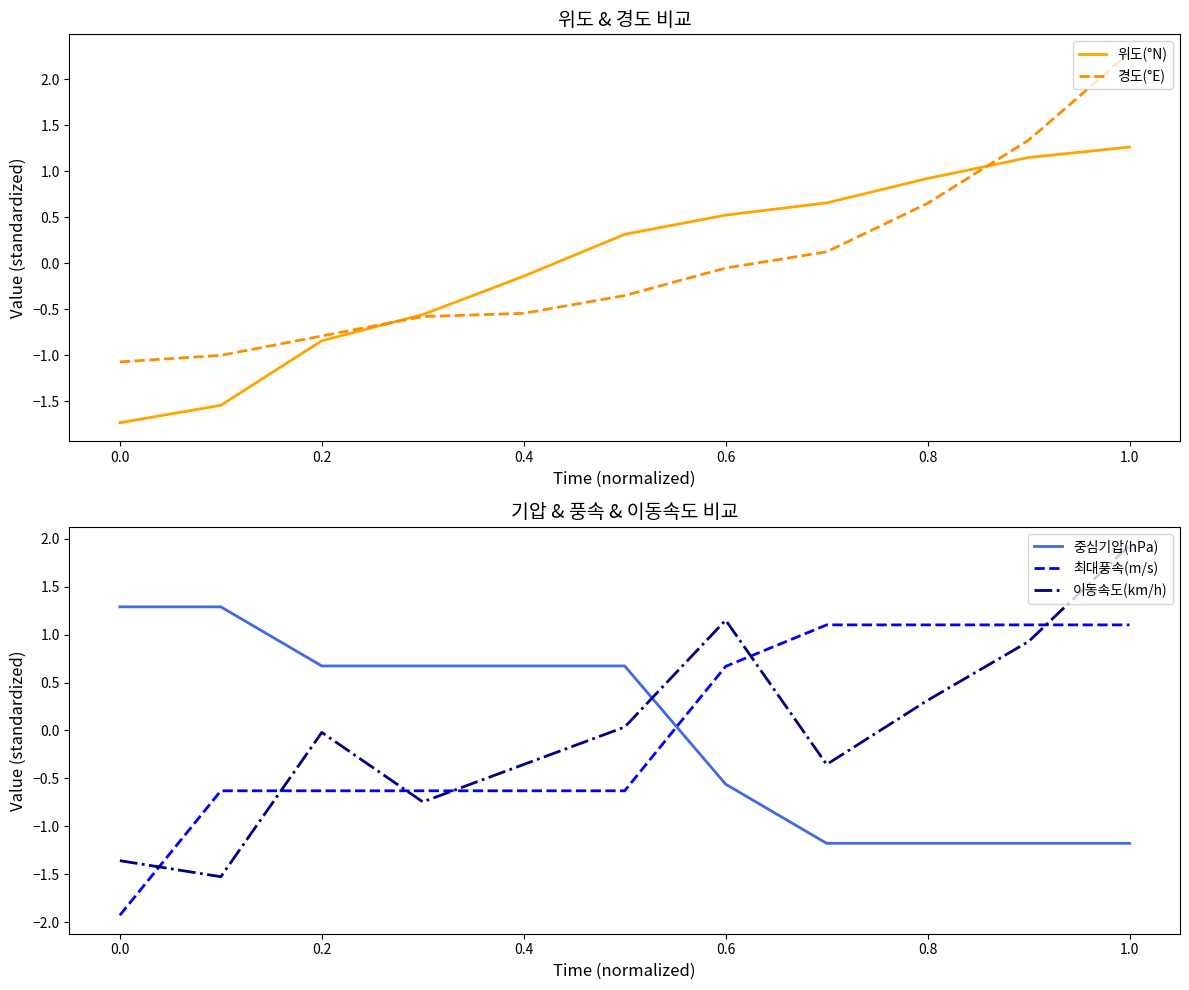

Does the chart display data point markers on the line(s)?

No